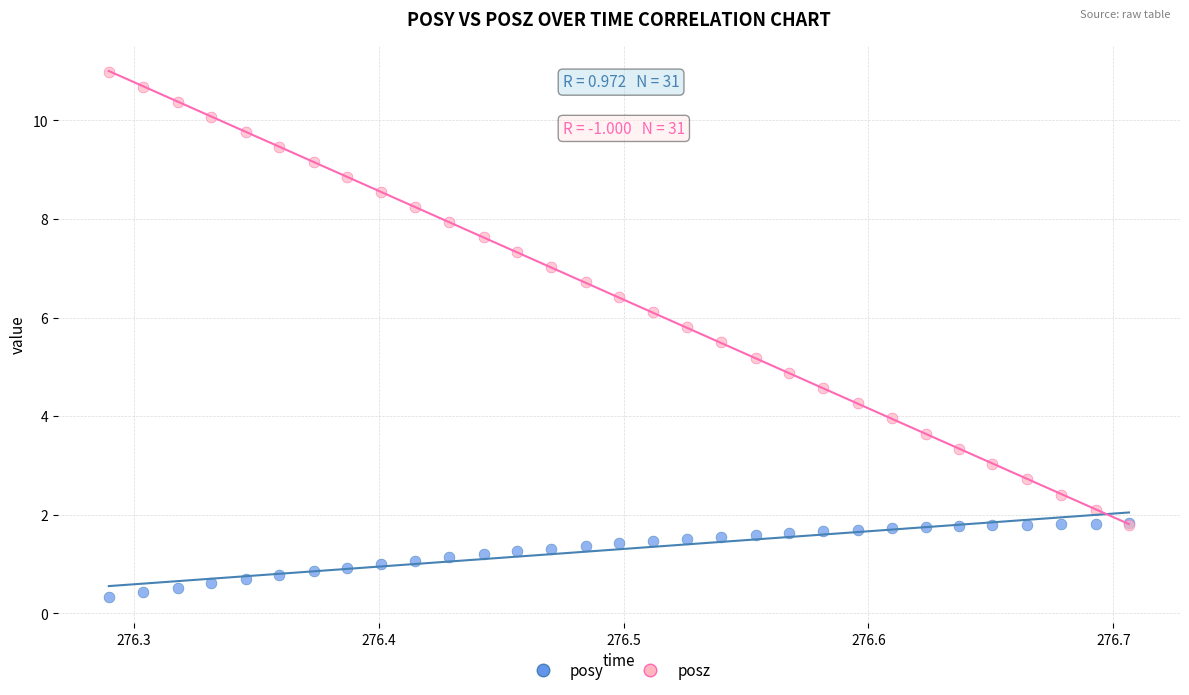

Which series reaches the maximum Y coordinate?

posz